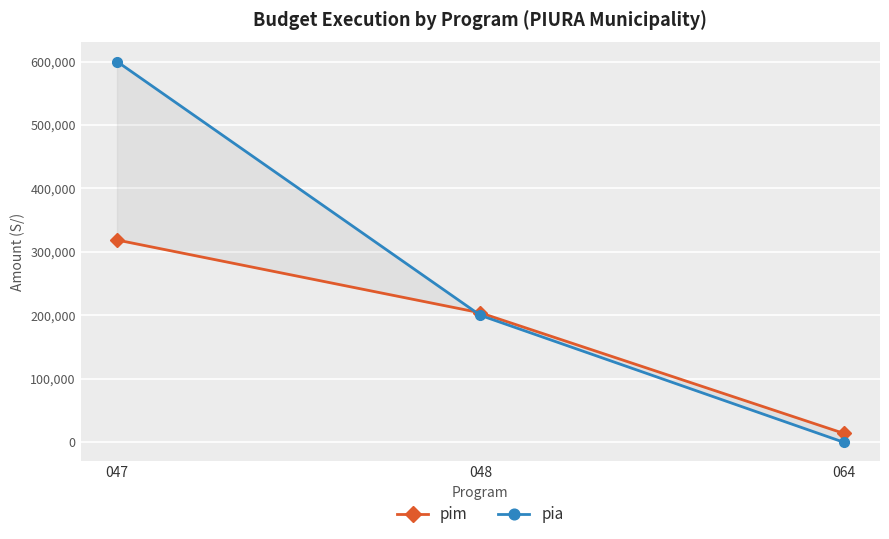

Is this an area chart (filled region under the line)?

No